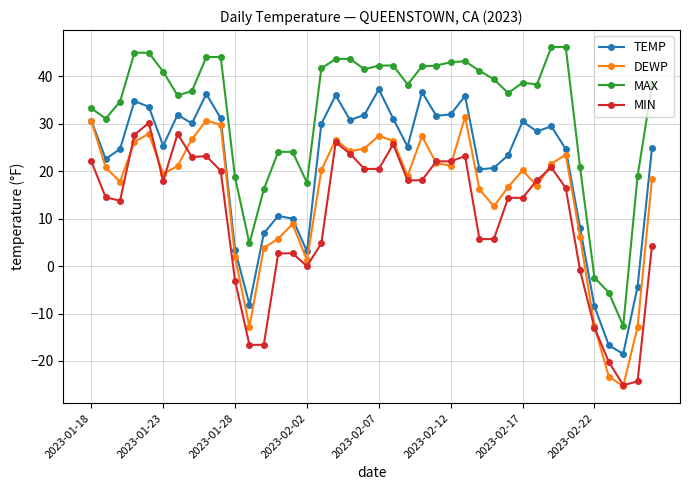

True or false: MAX and TEMP intersect in this chart.

False